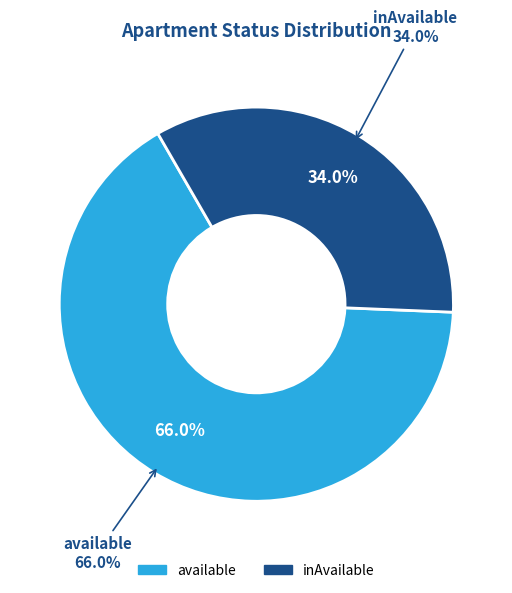

Is there any slice that represents more than half of the pie?

No